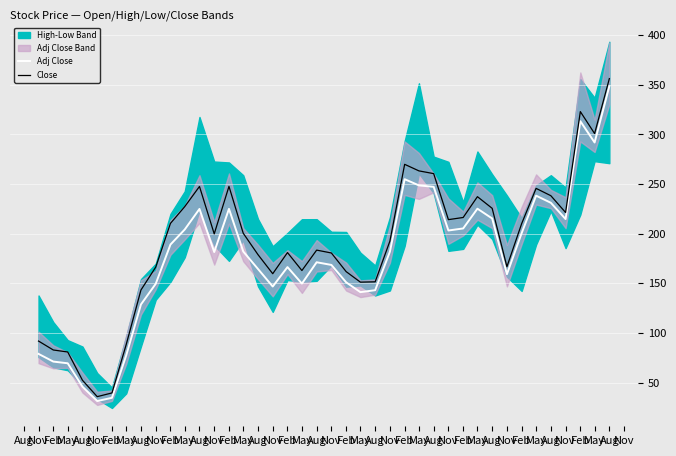

Is the value of Adj Close at Nov greater than the value of Close at Feb?

No